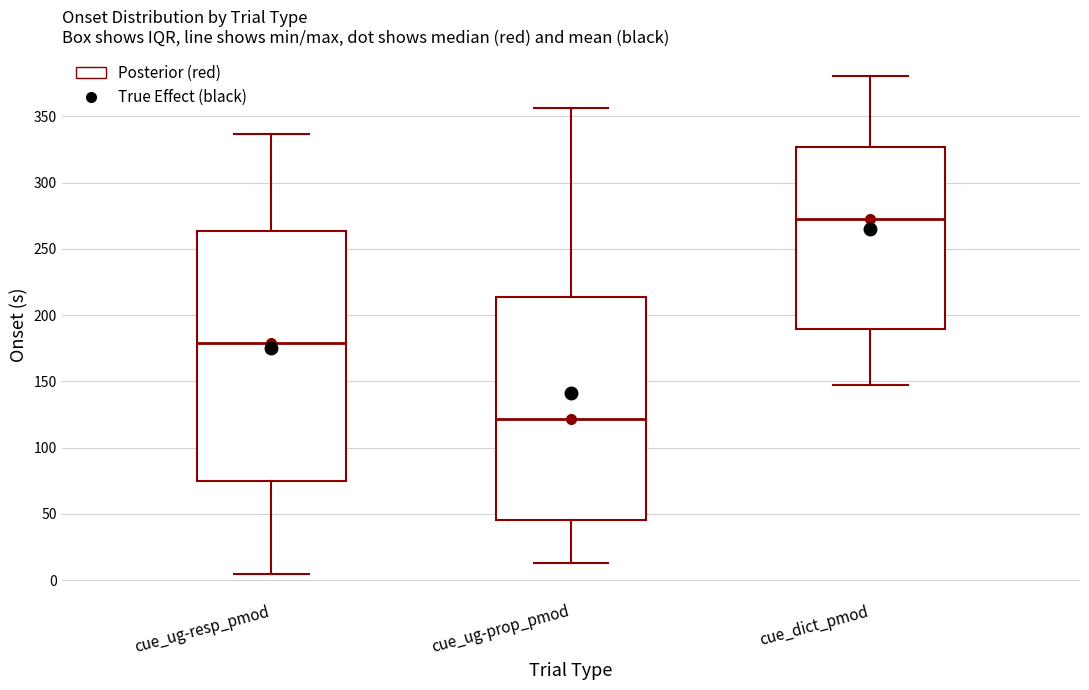

Comparing the boxes themselves (not the whiskers), which one is the tallest?

cue_ug-resp_pmod